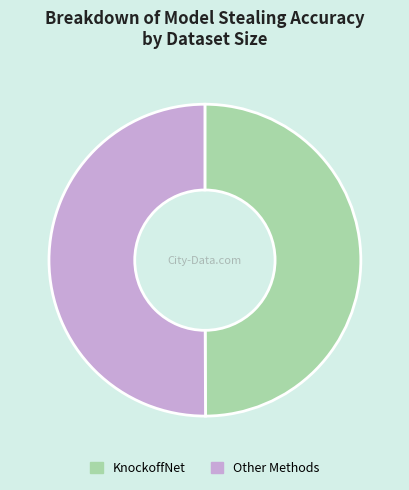

Is it true that KnockoffNet is 50% of the pie?

True